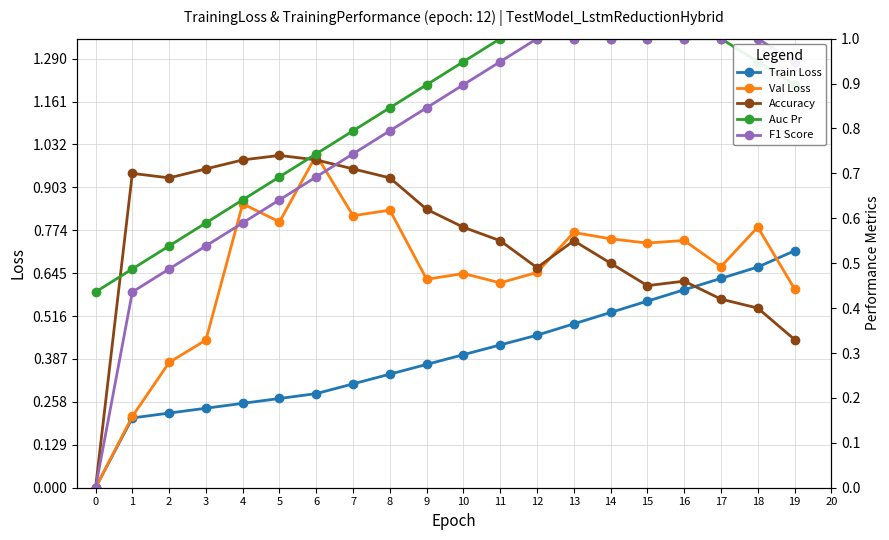

What is the difference between the maximum and minimum values in the Train Loss series?

0.7